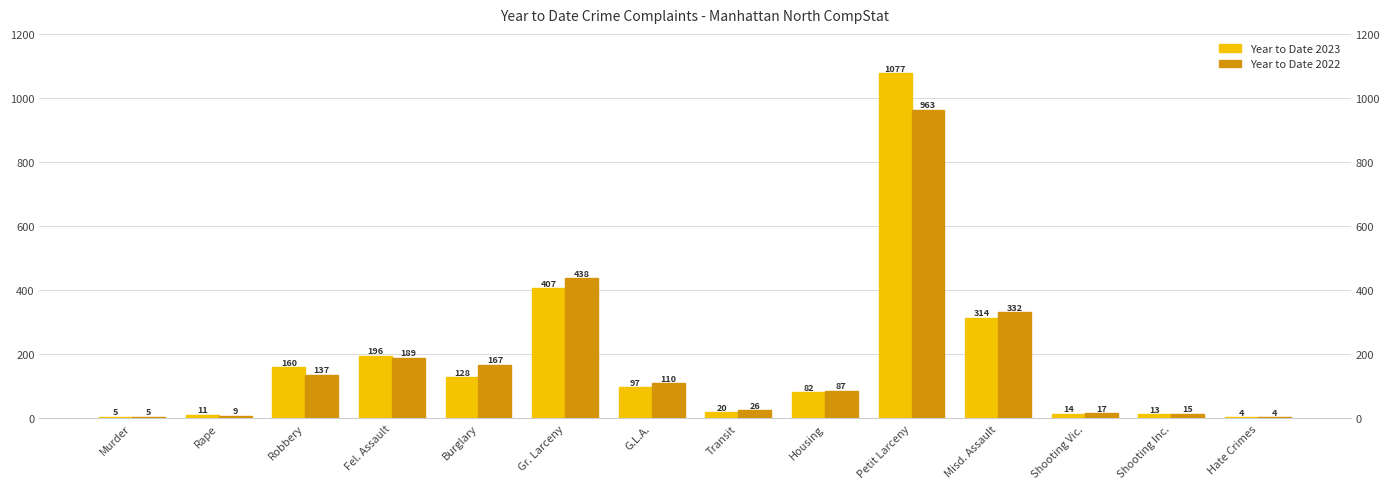

What is the spread (max minus min) of values at Transit?

6